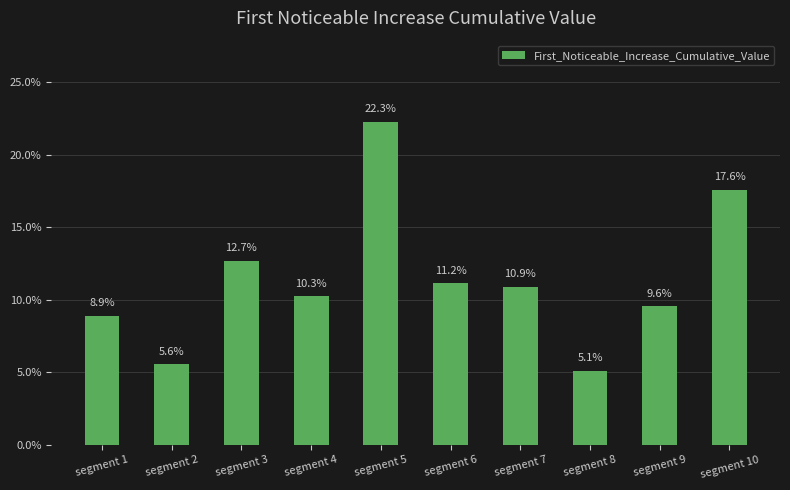

What is the value of the 7th bar from the left?

0.1